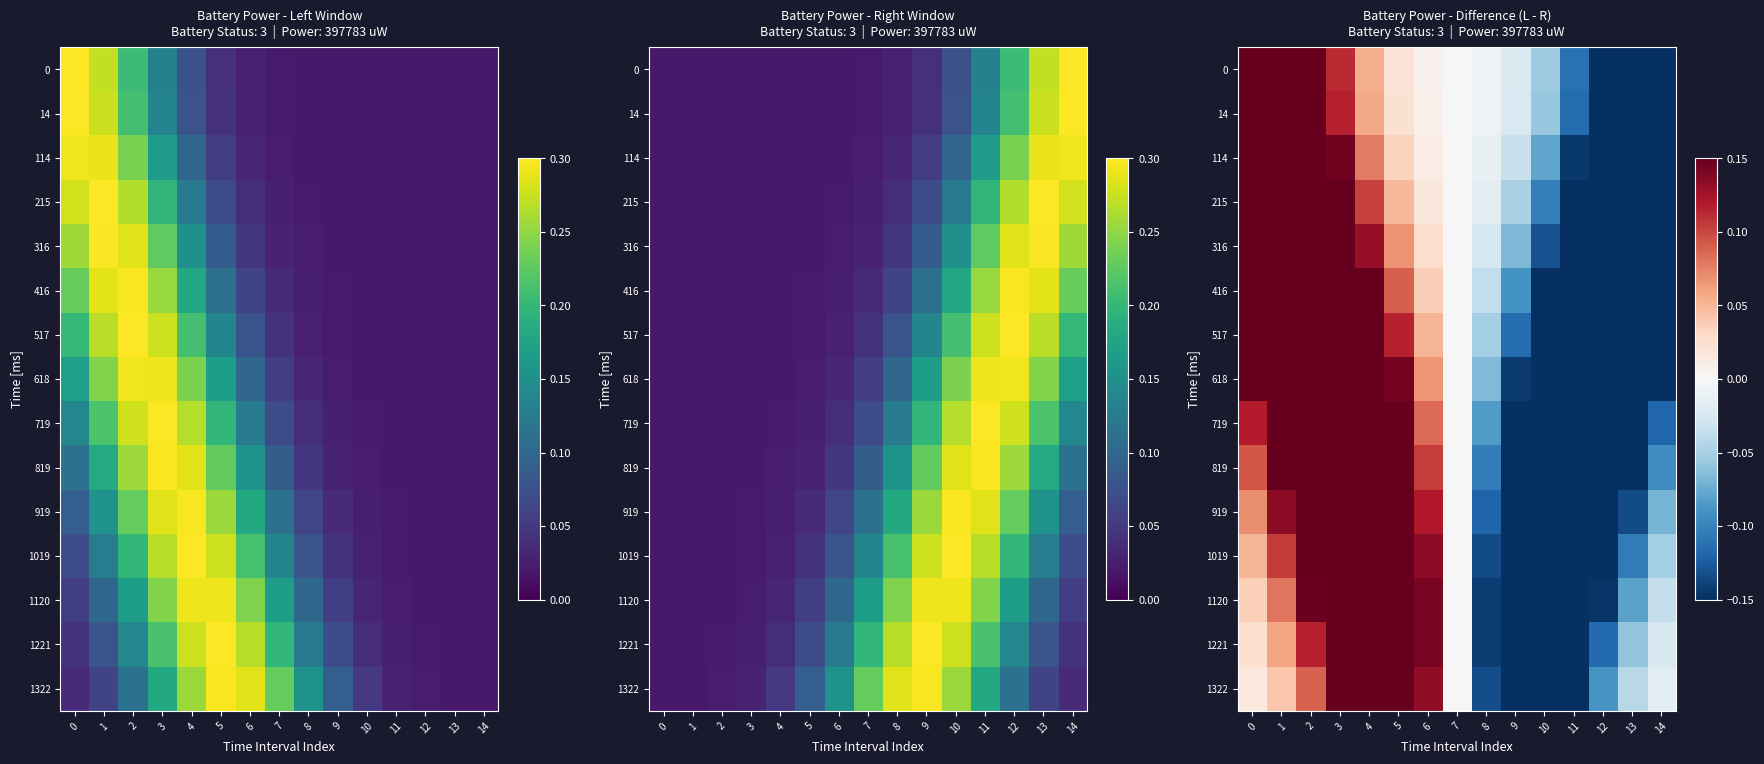

What is the difference between the highest and lowest values at 5?

0.2